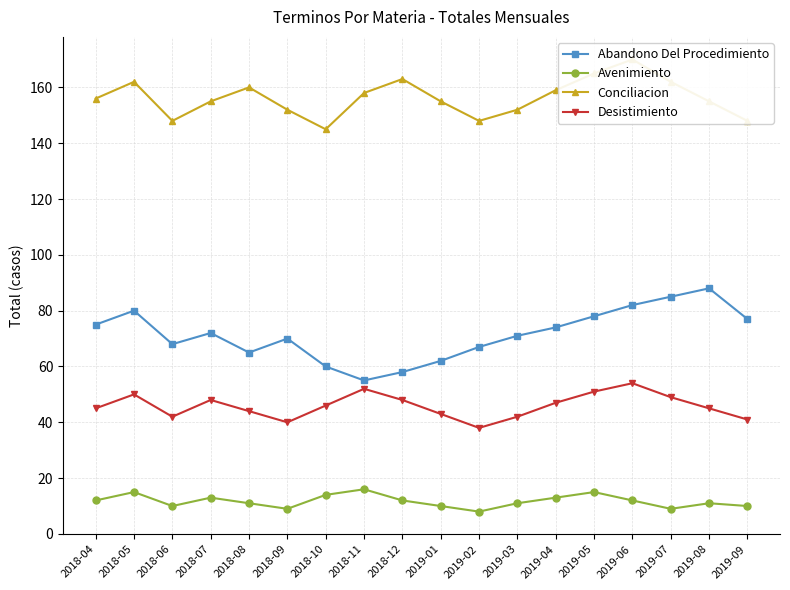

True or false: Abandono Del Procedimiento and Conciliacion cross at least once.

False